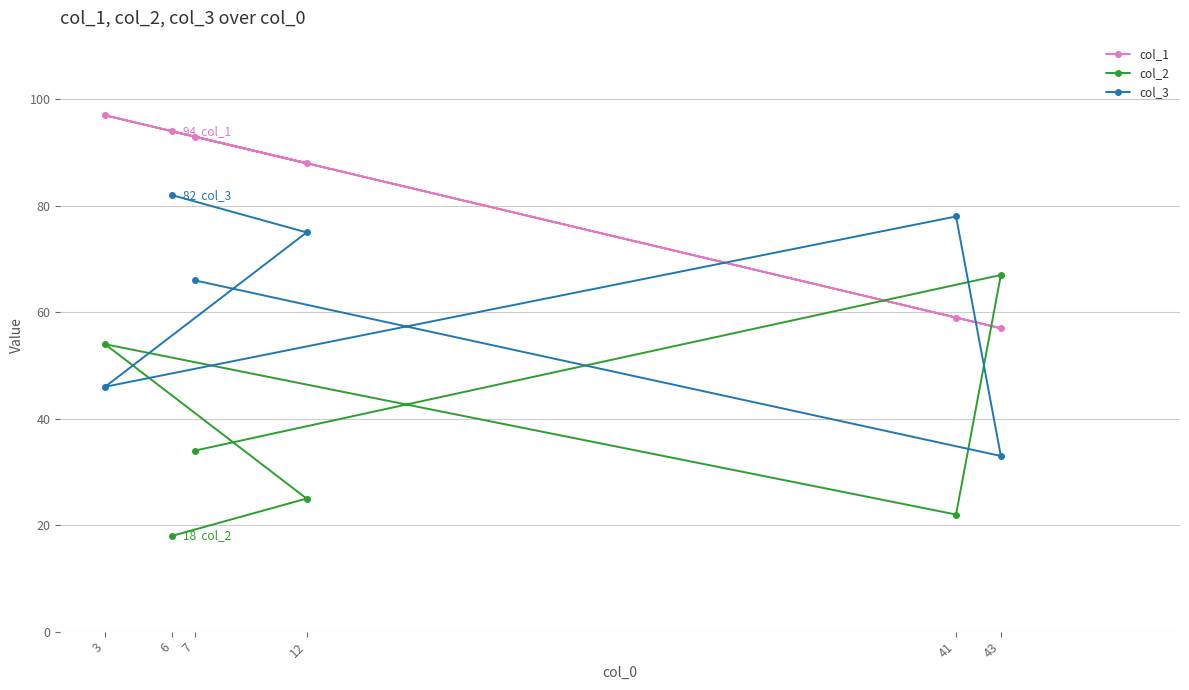

How many lines are shown in the chart?

3